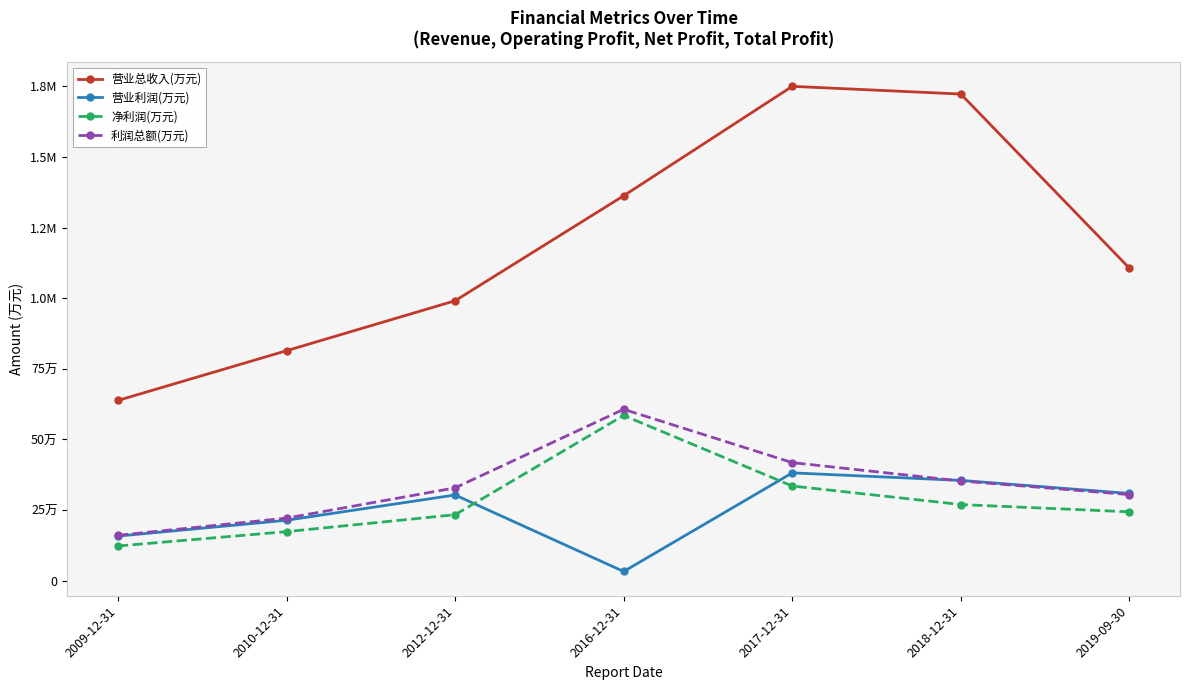

Which series has the widest spread of values?

营业总收入(万元)